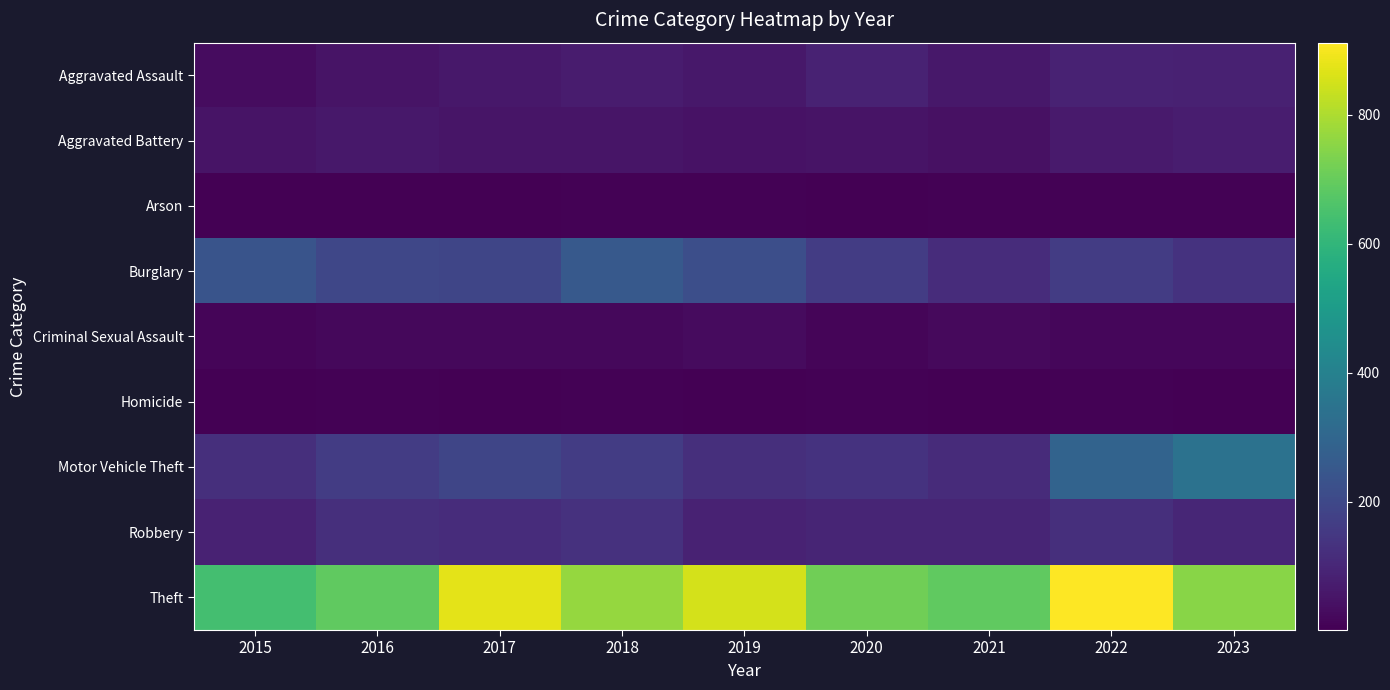

List the series in order of their peak value, lowest first.

Arson, Homicide, Criminal Sexual Assault, Aggravated Battery, Aggravated Assault, Robbery, Burglary, Motor Vehicle Theft, Theft